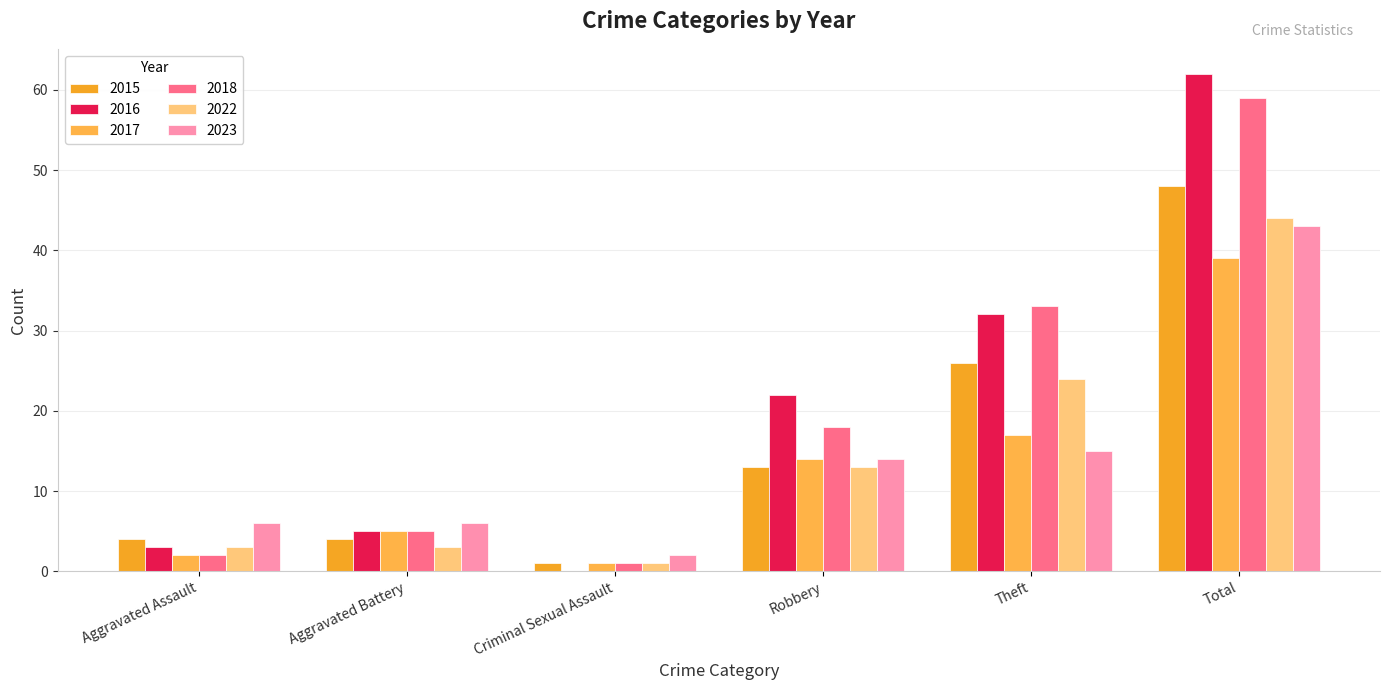

Reading left to right, extract all data points from this chart.

2015: 4	4	1	13	26	48
2016: 3	5	0	22	32	62
2017: 2	5	1	14	17	39
2018: 2	5	1	18	33	59
2022: 3	3	1	13	24	44
2023: 6	6	2	14	15	43